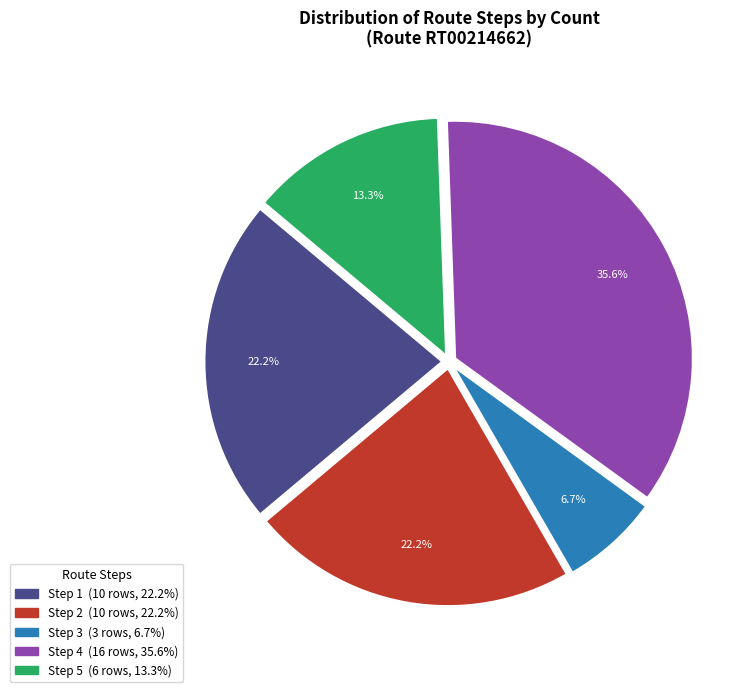

Approximately how many times larger is the value at Step 1 compared to Step 3?

3.3